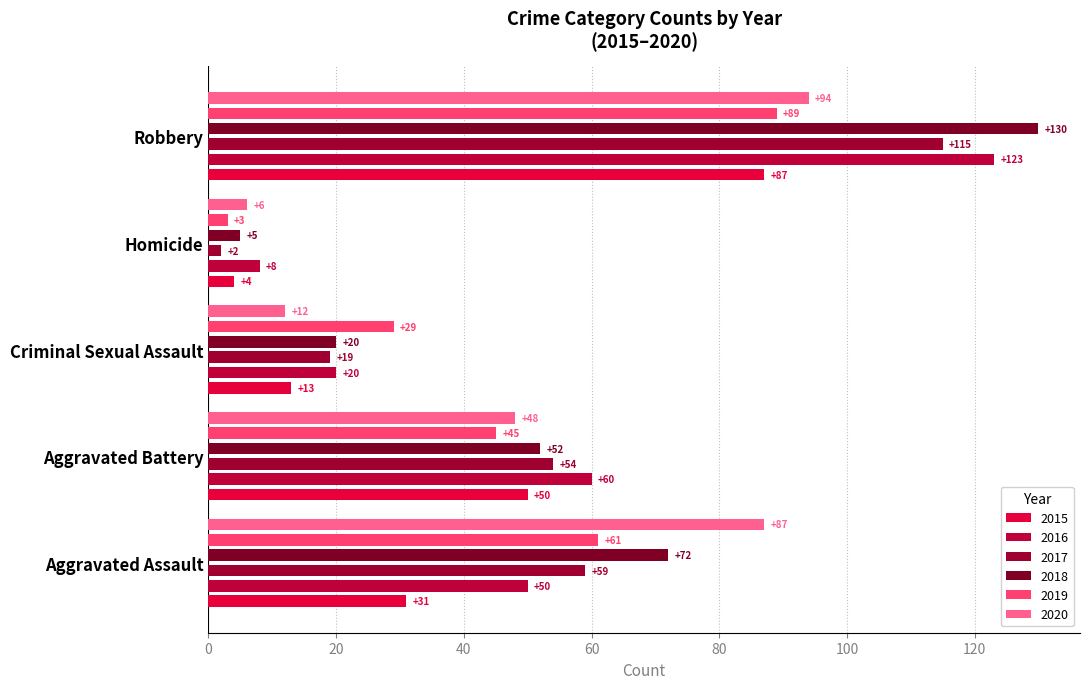

Reading left to right, extract all data points from this chart.

2015: Aggravated Assault=31	Aggravated Battery=50	Criminal Sexual Assault=13	Homicide=4	Robbery=87
2016: Aggravated Assault=50	Aggravated Battery=60	Criminal Sexual Assault=20	Homicide=8	Robbery=123
2017: Aggravated Assault=59	Aggravated Battery=54	Criminal Sexual Assault=19	Homicide=2	Robbery=115
2018: Aggravated Assault=72	Aggravated Battery=52	Criminal Sexual Assault=20	Homicide=5	Robbery=130
2019: Aggravated Assault=61	Aggravated Battery=45	Criminal Sexual Assault=29	Homicide=3	Robbery=89
2020: Aggravated Assault=87	Aggravated Battery=48	Criminal Sexual Assault=12	Homicide=6	Robbery=94